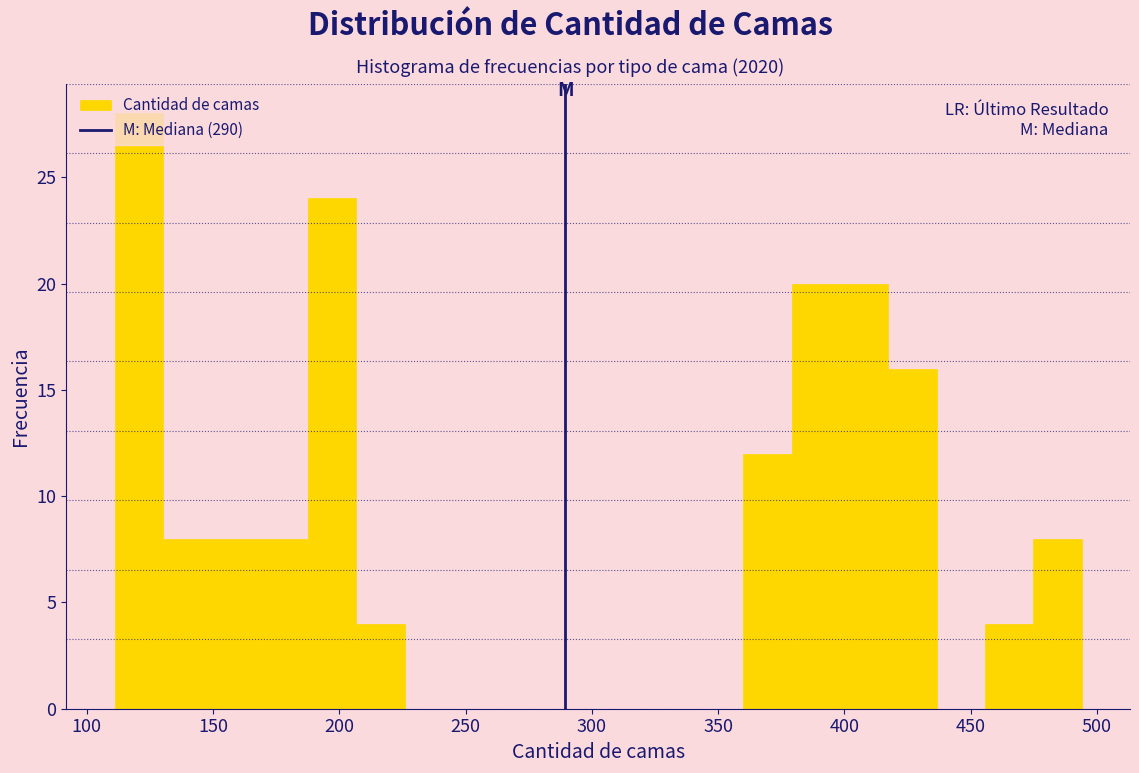

Around what value on the x-axis is the tallest bar? Give the approximate position of its centre, as read against the axis.

120